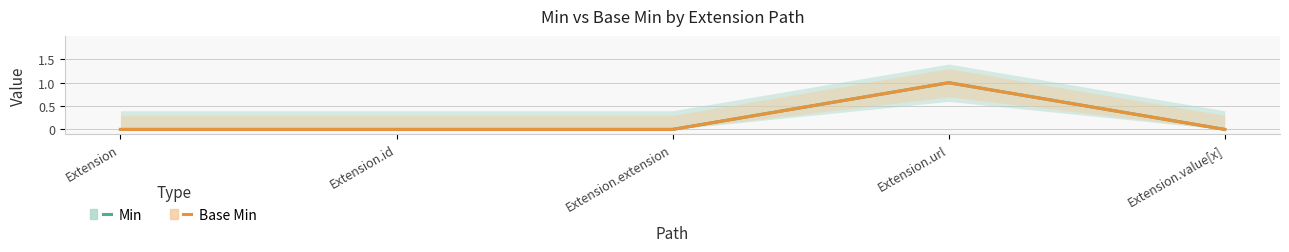

How many Base Min values are between 0 and 1?

5